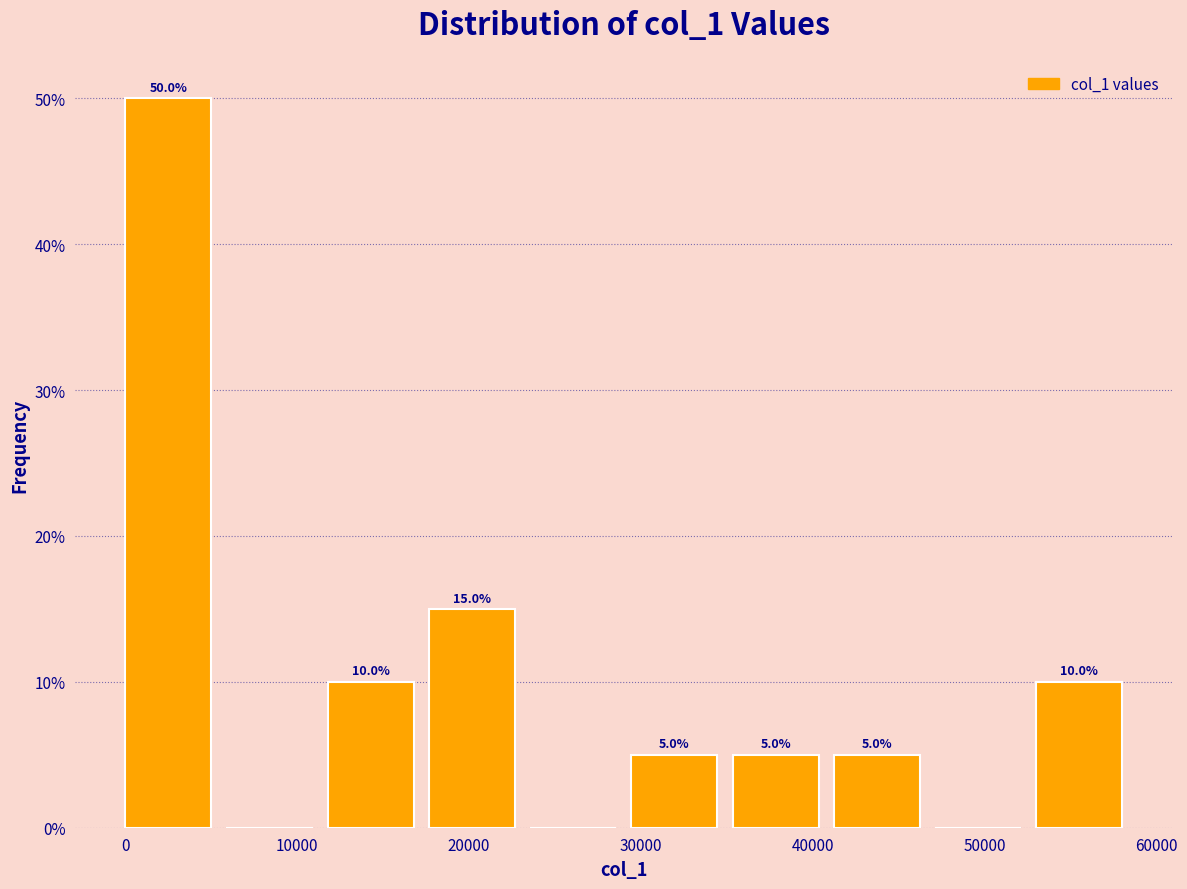

Which range on the x-axis has the tallest bar?

0 to 6000